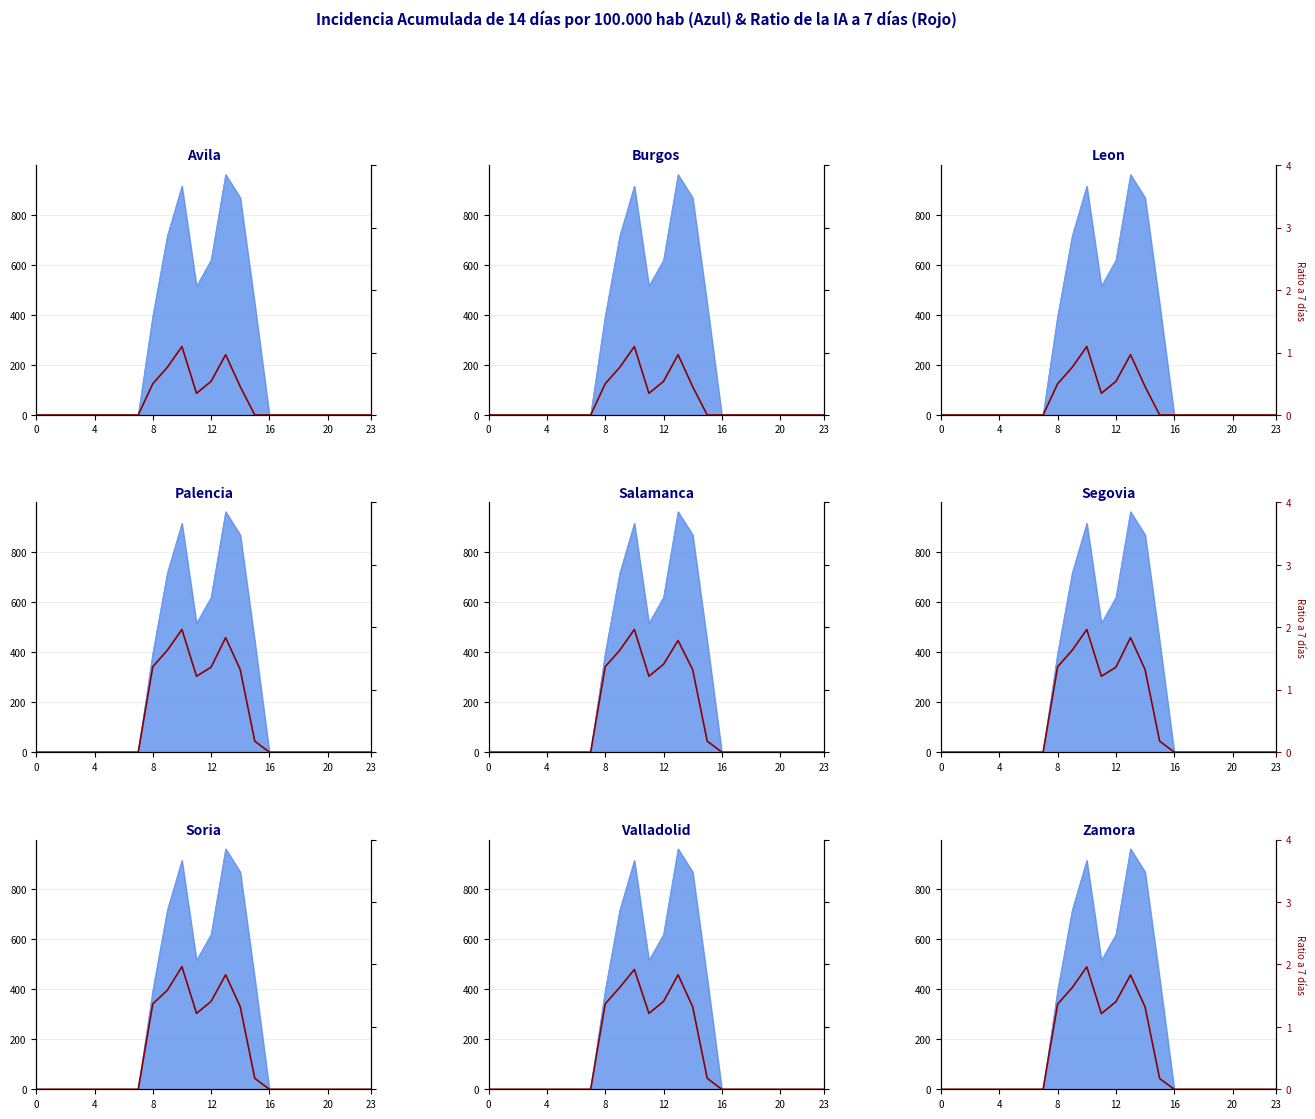

What is the label of the 11th point from the left?

10